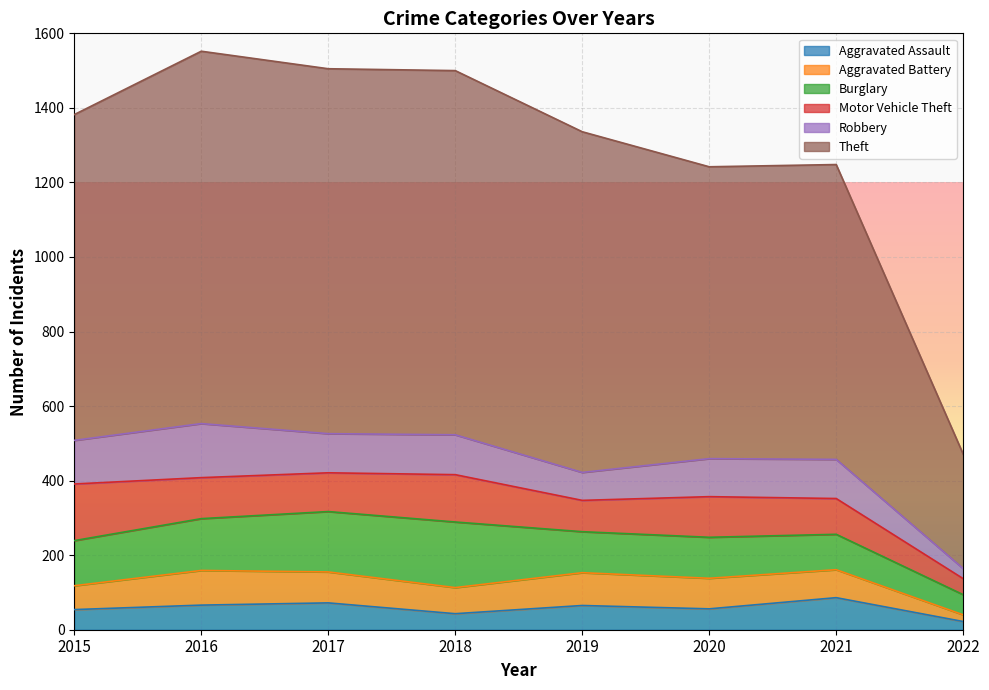

The Theft series shows 307 at 2022. True or false?

True